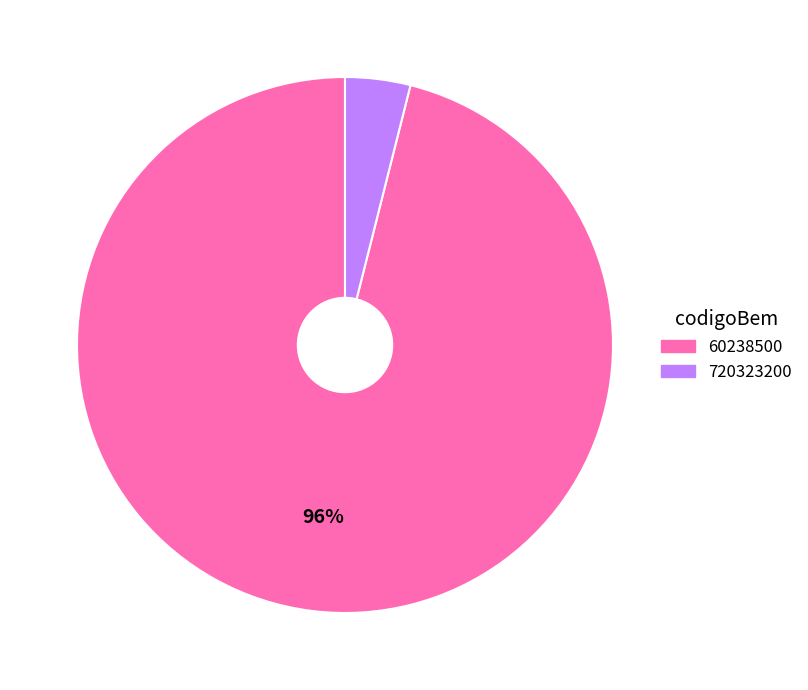

Which category has the biggest portion of the pie?

60238500